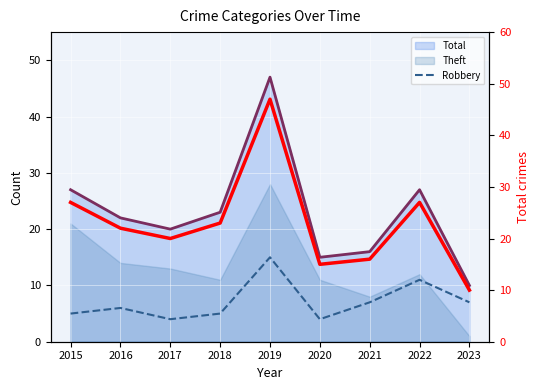

What is the total value across all series at 2015?

32